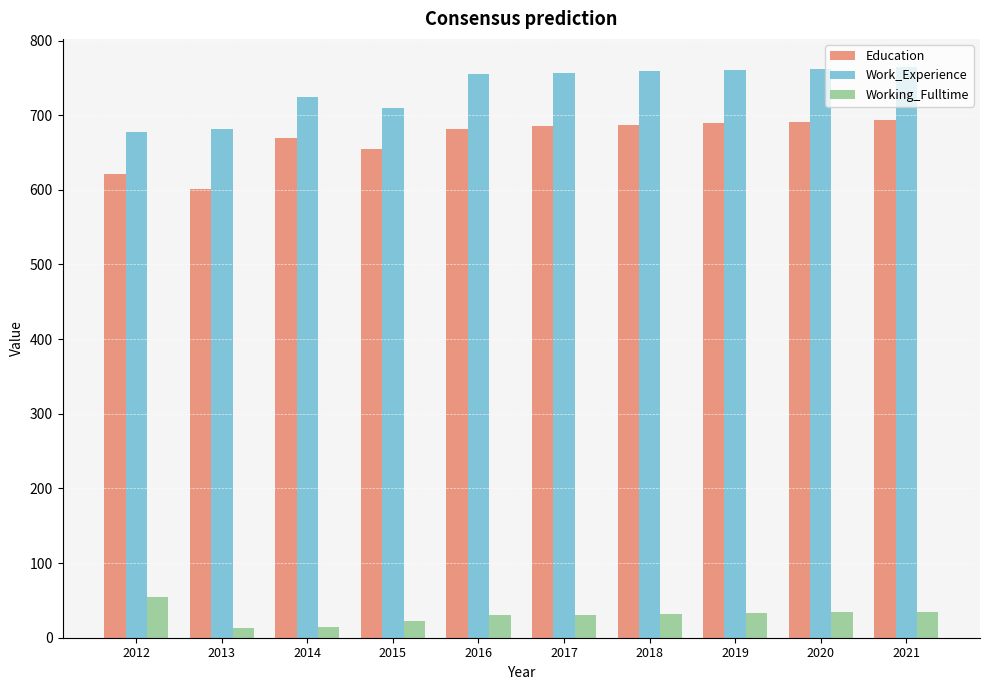

Is the value of Work_Experience at 2014 greater than the value of Working_Fulltime at 2012?

Yes